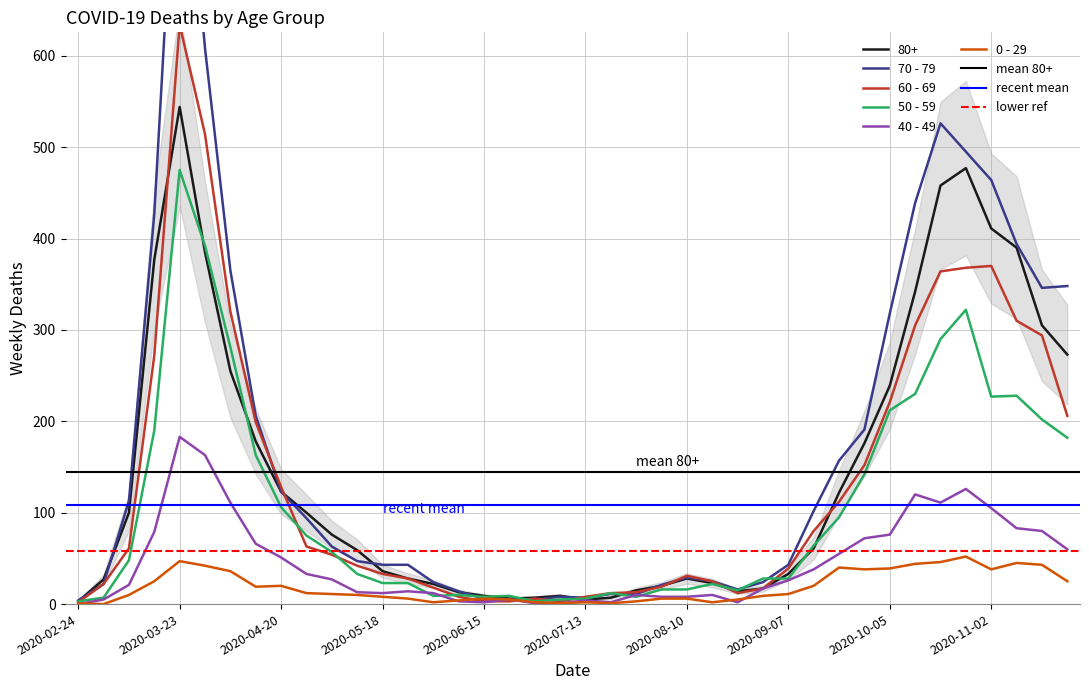

True or false: 80+ and 0 - 29 intersect in this chart.

False